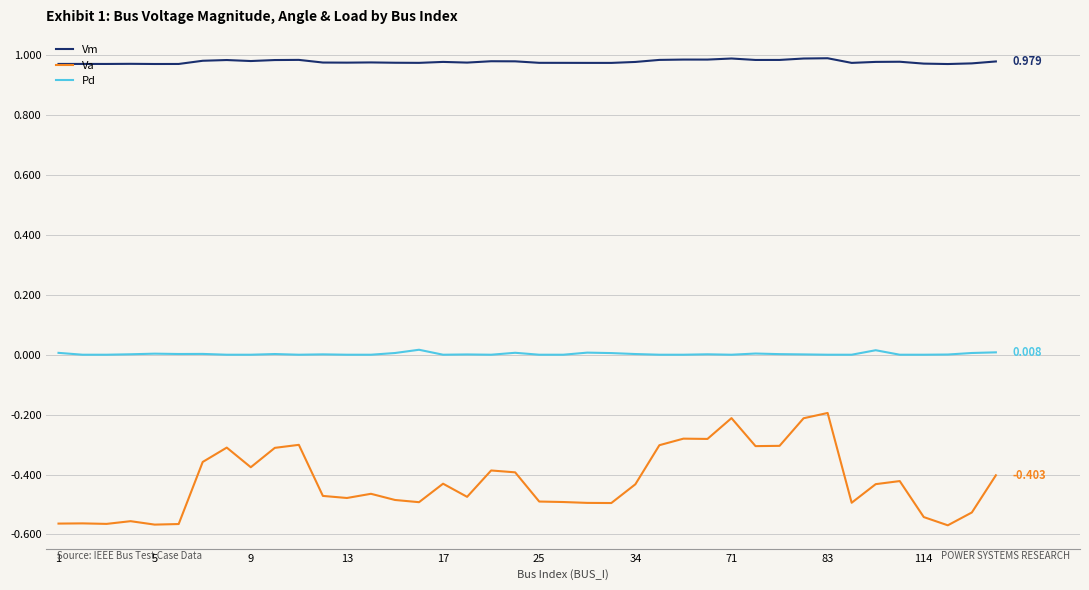

How many lines are shown in the chart?

3